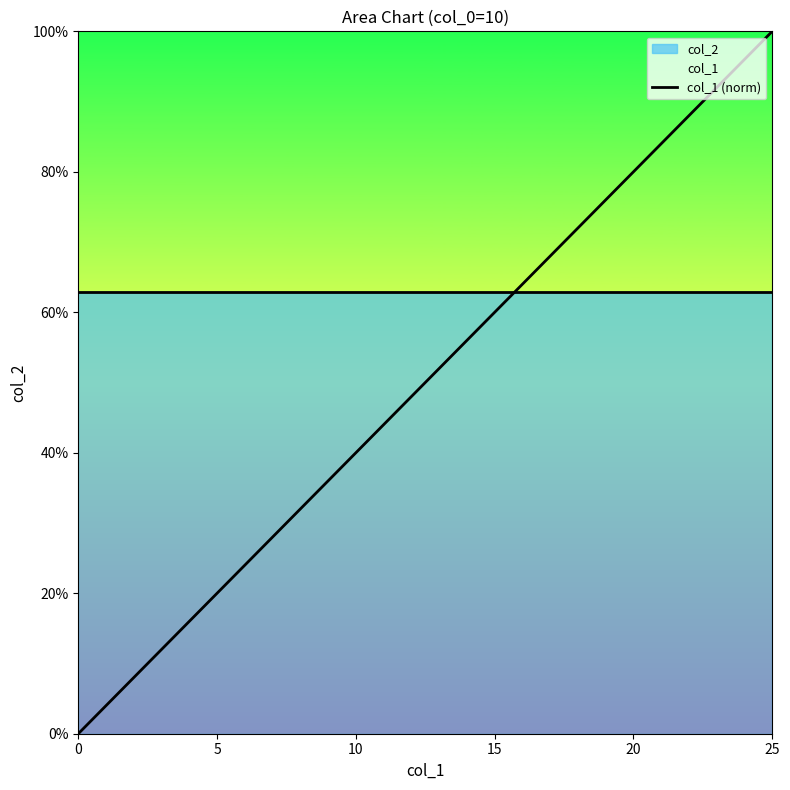

What is the difference between the maximum and minimum values?

1.0